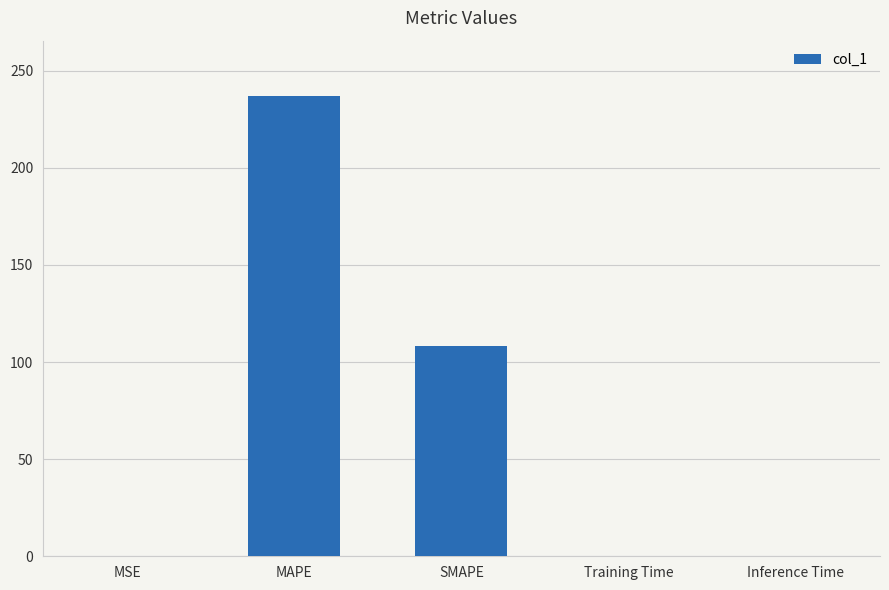

Is it true that the value at MAPE is 389.8?

False